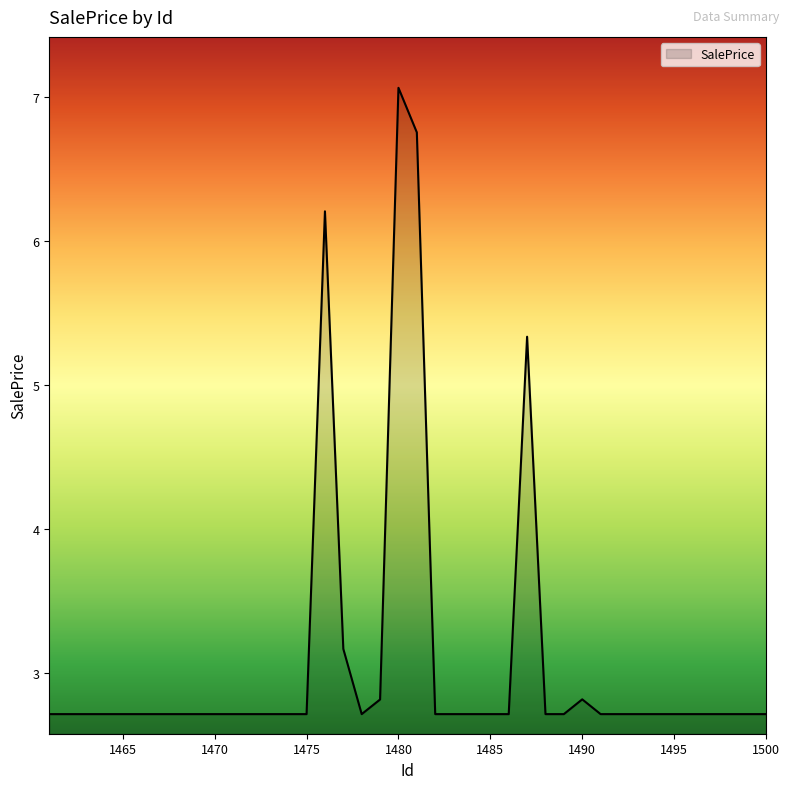

What is the difference between the maximum and minimum values?

4.3